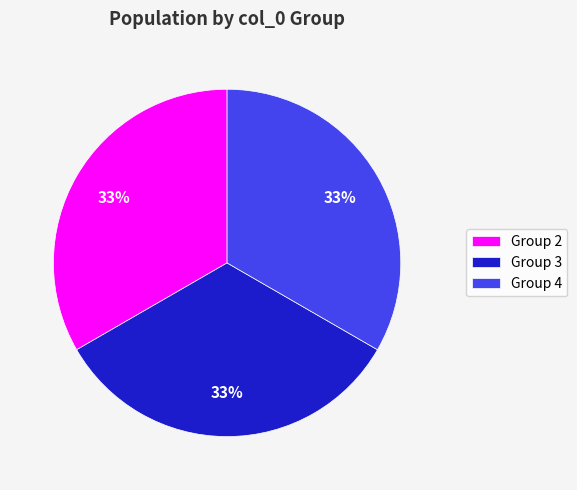

To the nearest percent, what is the combined percentage of Group 2 and Group 4?

67%